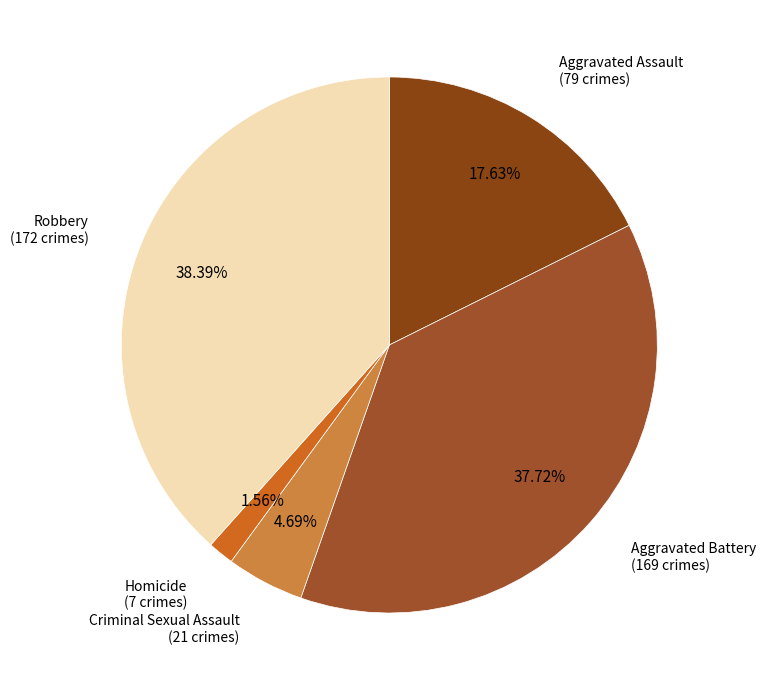

Which category has the smallest portion of the pie?

Homicide